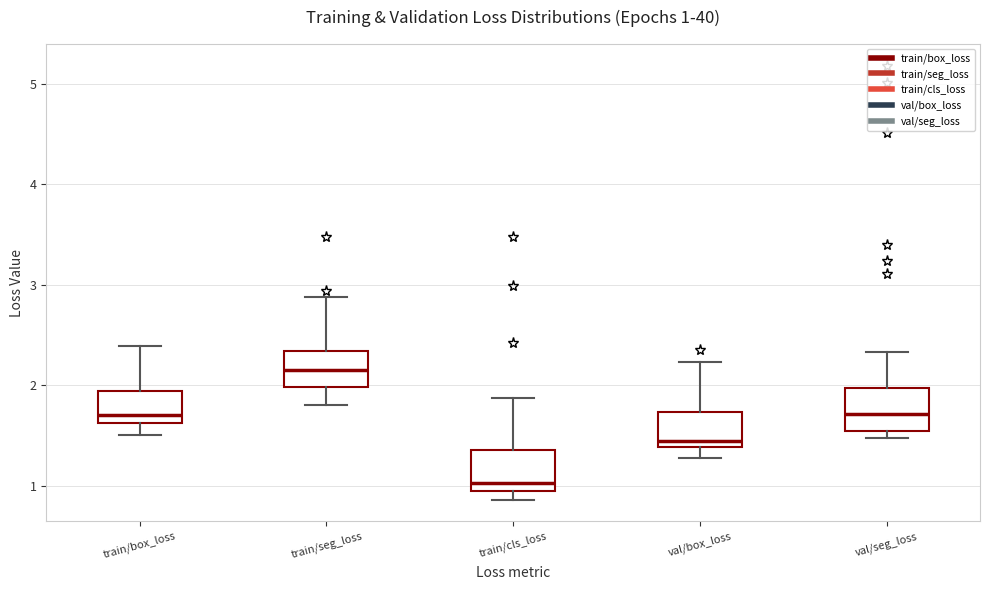

Which box's median line is the highest?

train/seg_loss